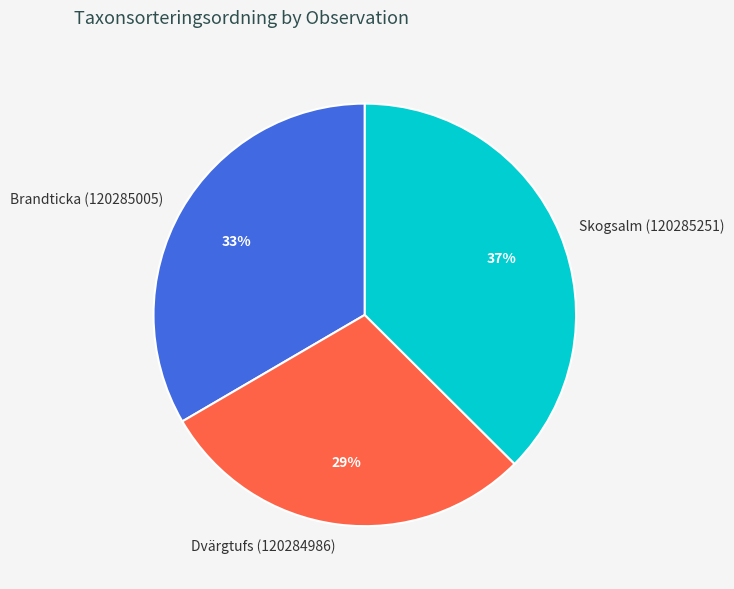

To the nearest percent, what is the difference between the largest and smallest slice percentages?

8%